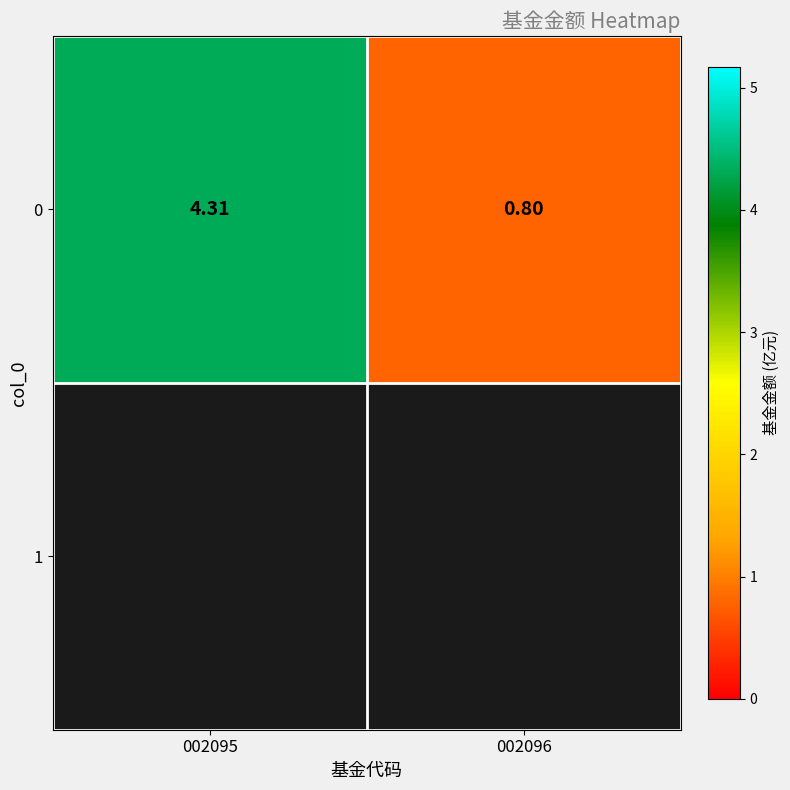

At which label does the data first exceed 4?

002095